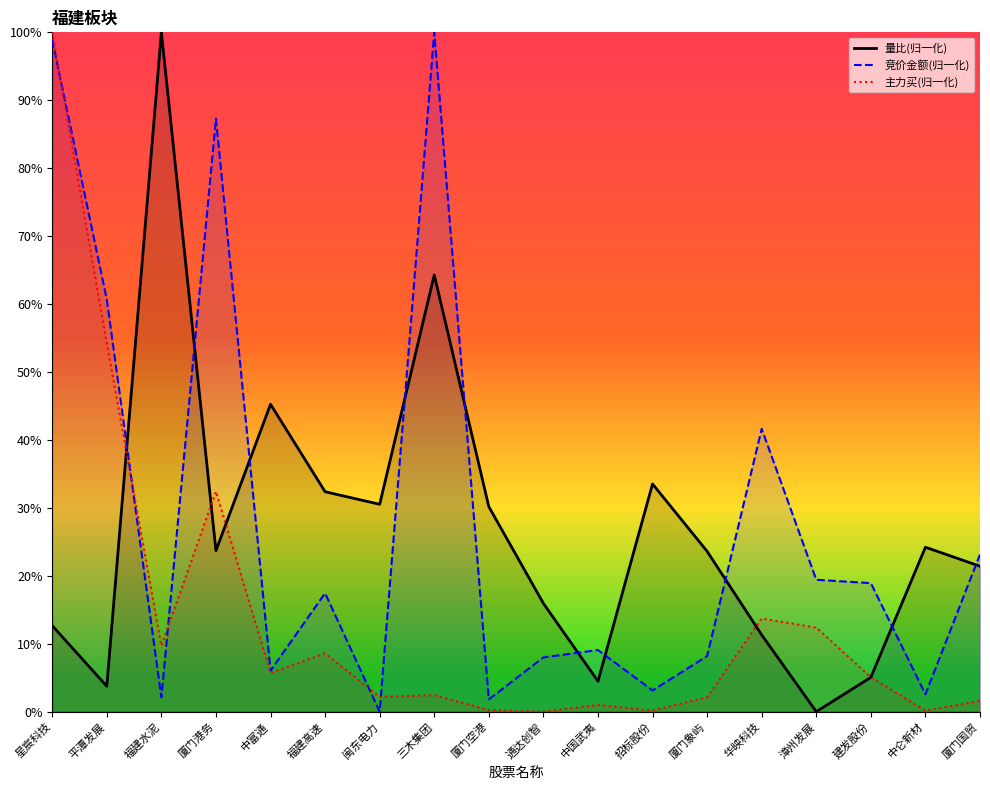

Which series changed the most between 星宸科技 and 闽东电力?

竞价金额(归一化)